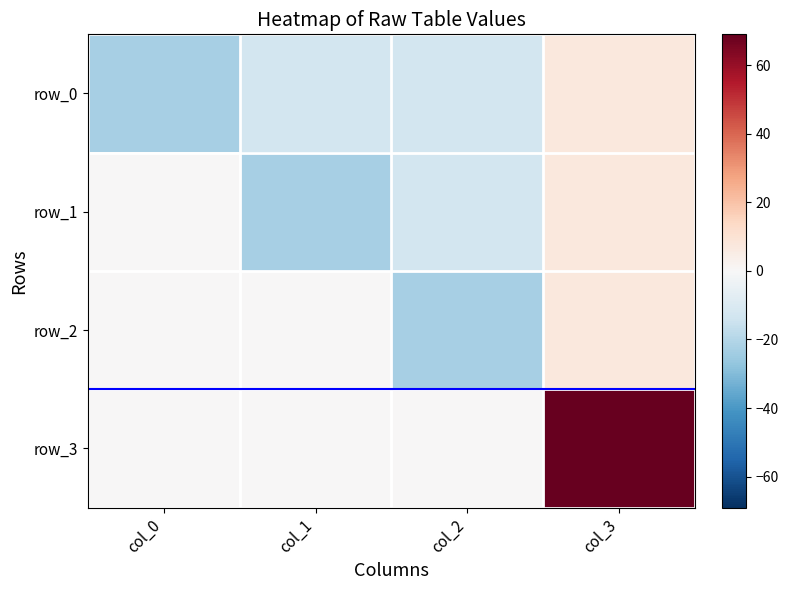

How many data points in row_0 are above -12?

1